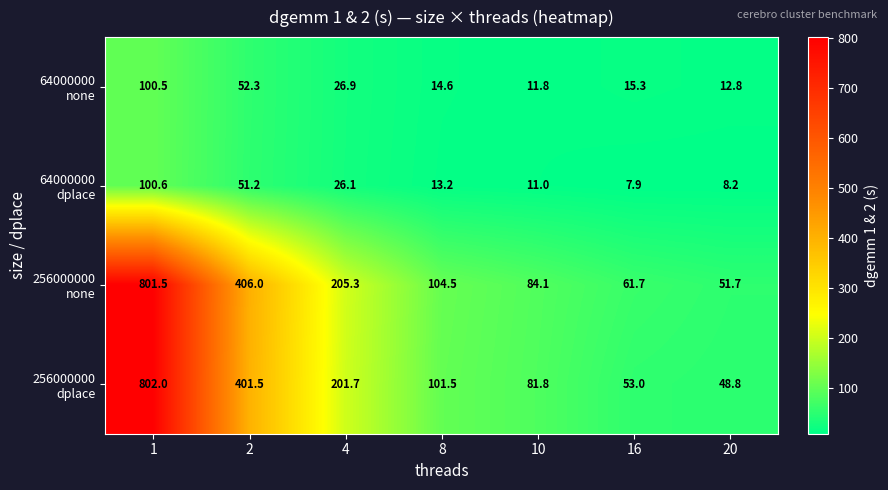

How many distinct data groups are displayed?

4